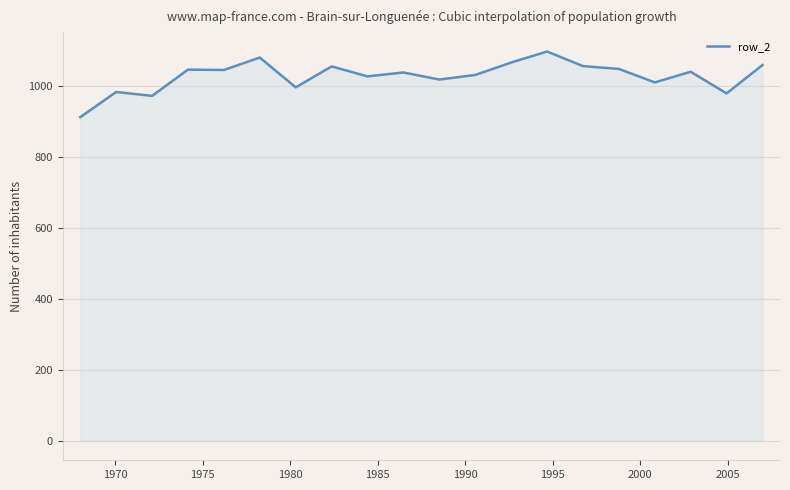

What is the greatest value displayed?

1097